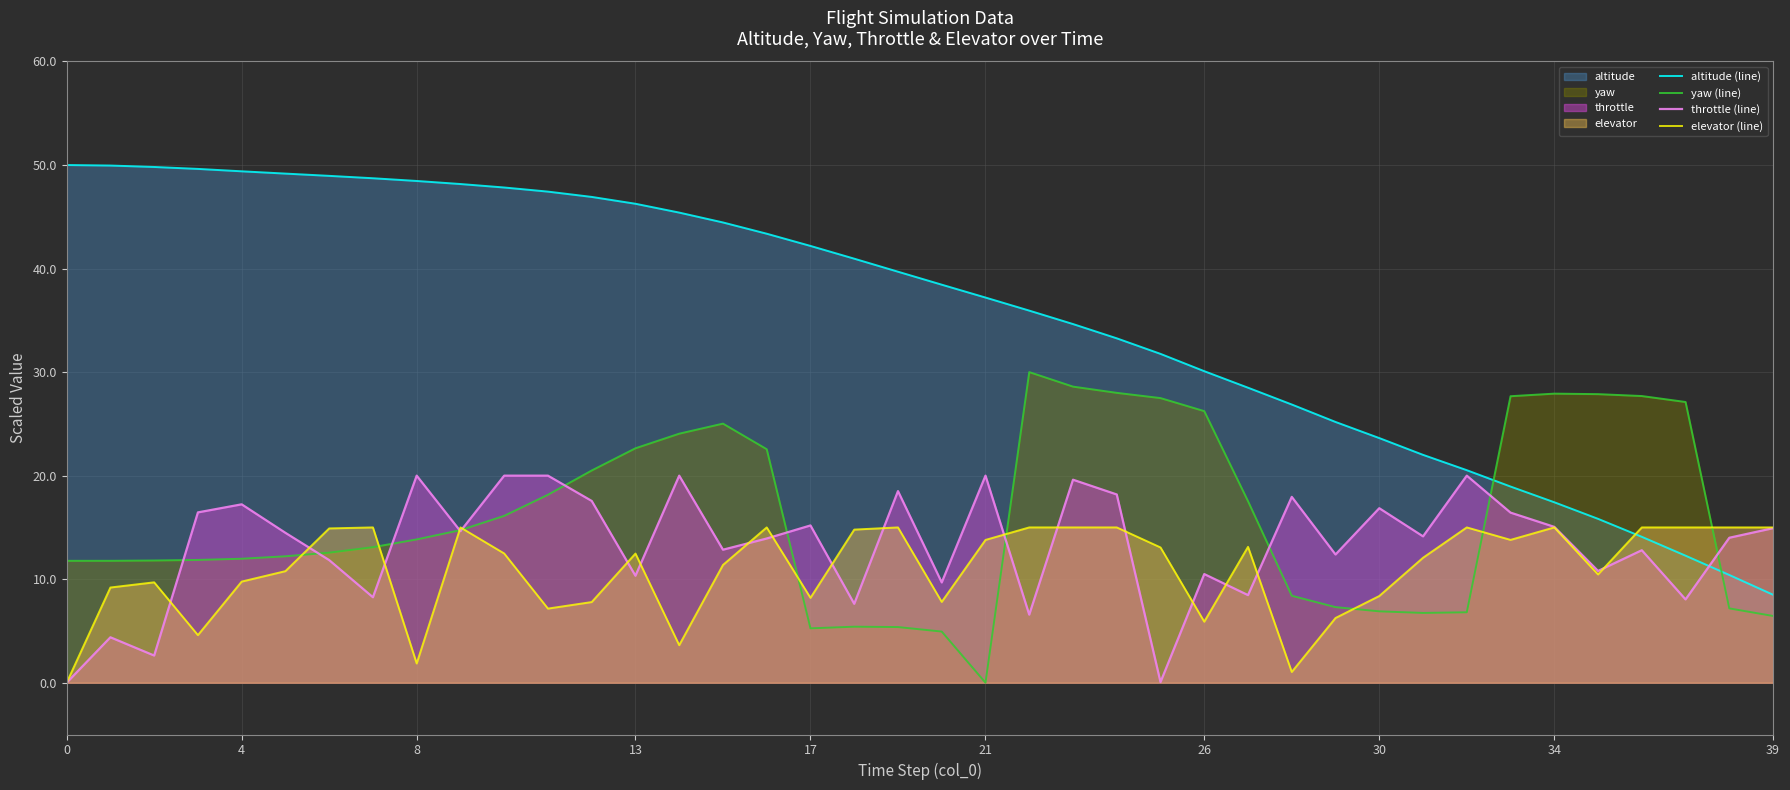

What is the sum of all altitude (line) values?

1422.3